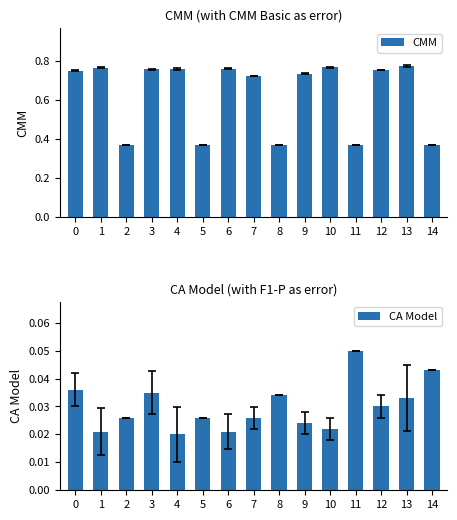

Is it true that CMM equals 0.2 at 1?

False